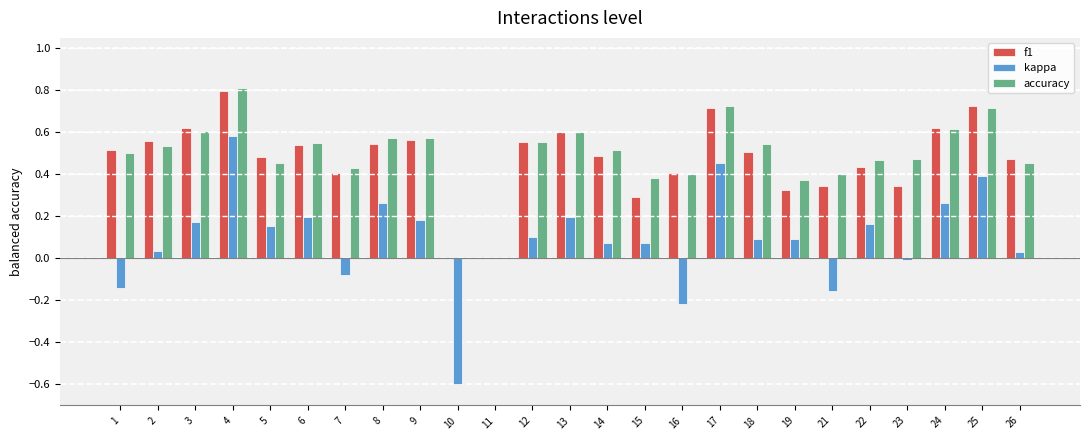

How many f1 values are between 0 and 1?

25